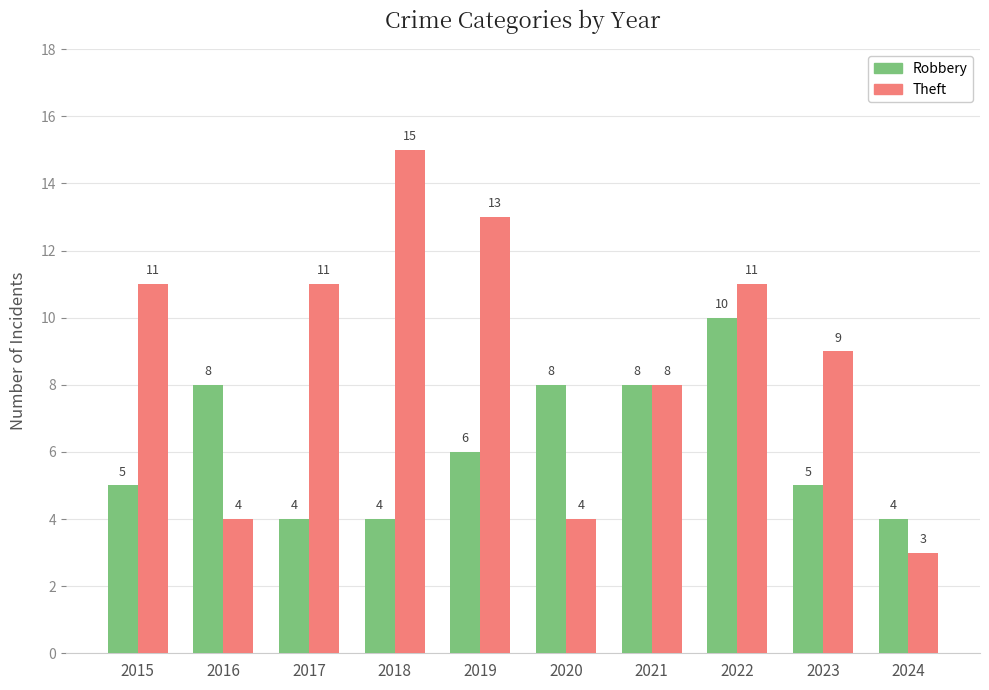

List the series in order of their overall mean, highest first.

Theft, Robbery